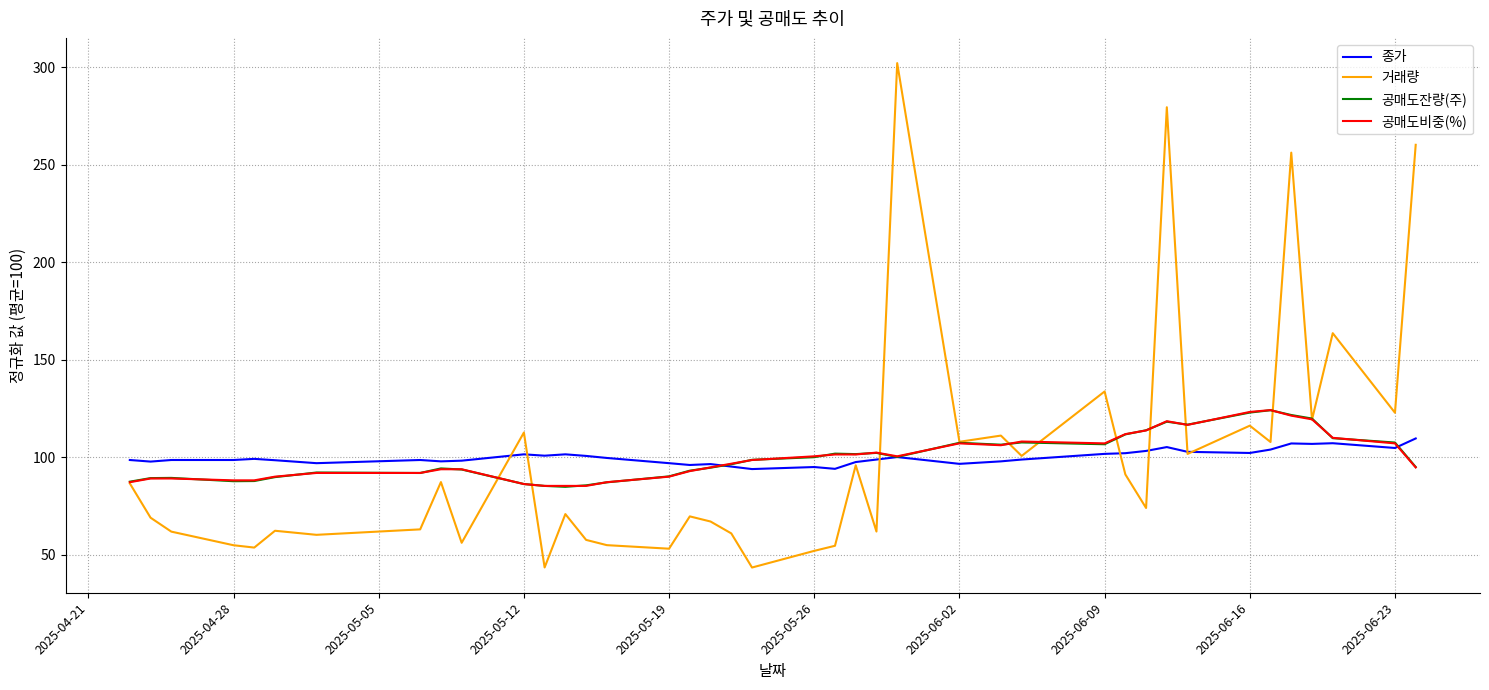

What is the minimum value shown in the chart?

43.4